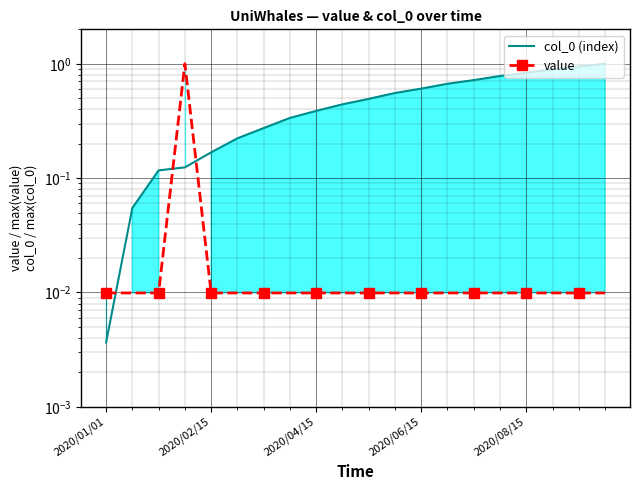

Rank the series at 2020/04/15 from highest to lowest value.

col_0 (index), value